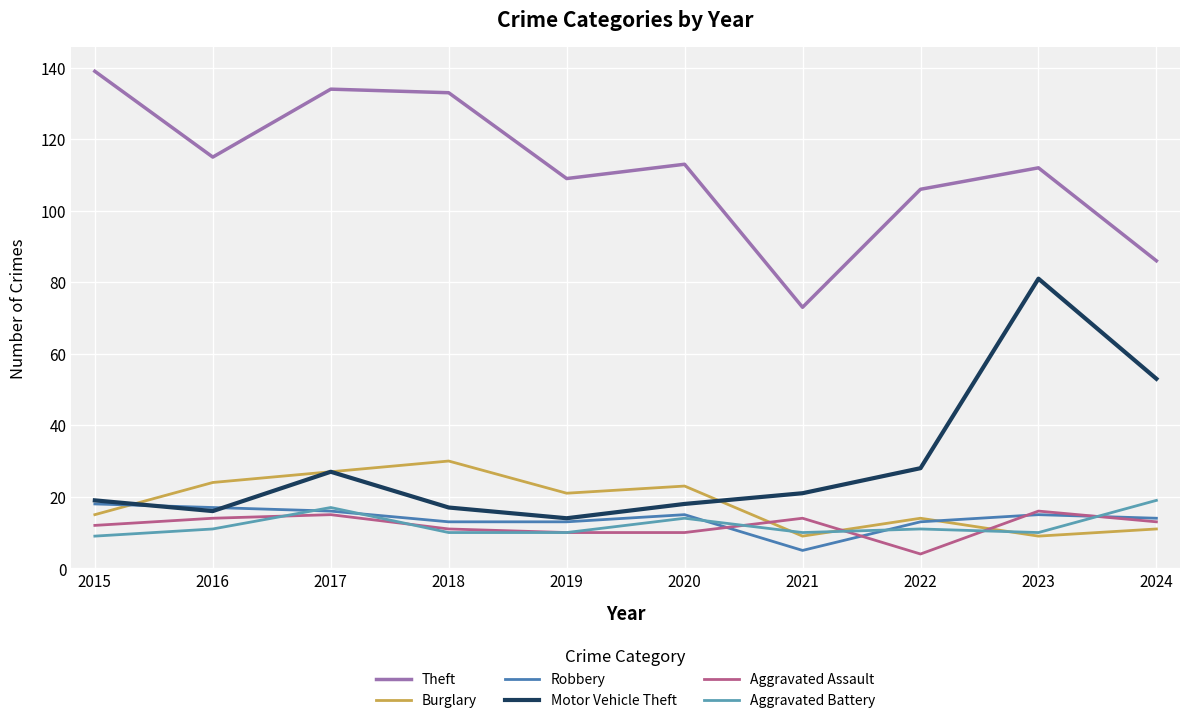

At 2019, list the series in order from smallest to largest.

Aggravated Assault, Aggravated Battery, Robbery, Motor Vehicle Theft, Burglary, Theft